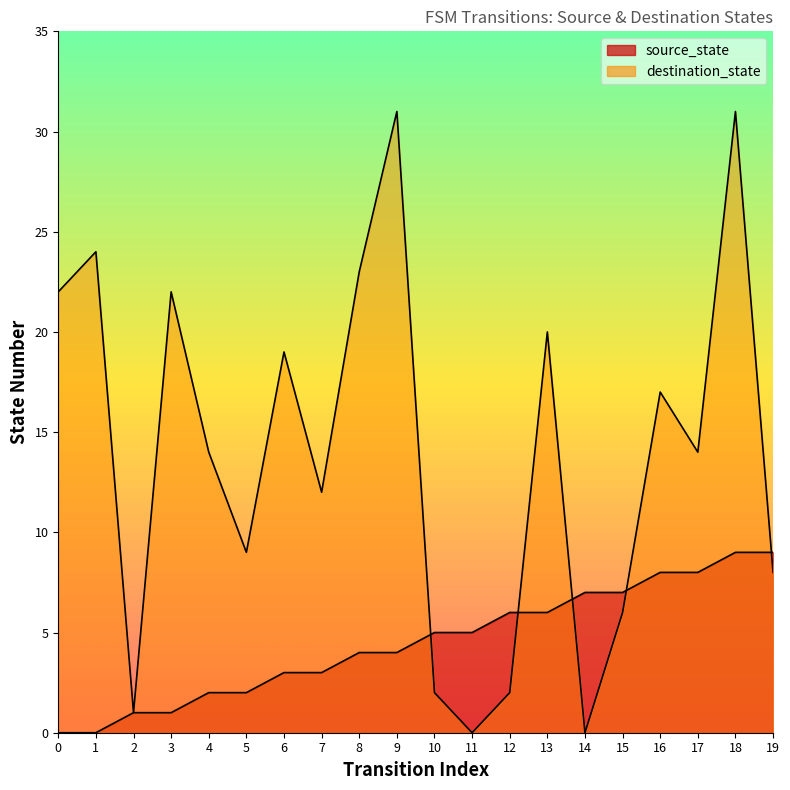

What is the greatest value displayed?

31